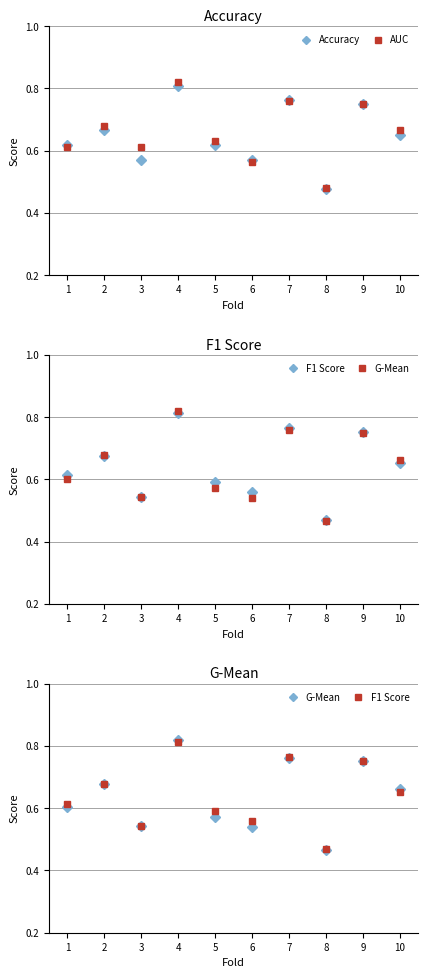

How many times do F1 Score and Accuracy cross each other?

7